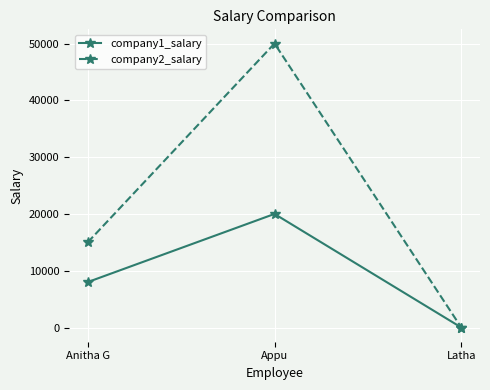

Reading left to right, what are all the values shown in this chart?

company1_salary: 8000	20000	0
company2_salary: 15000	50000	0